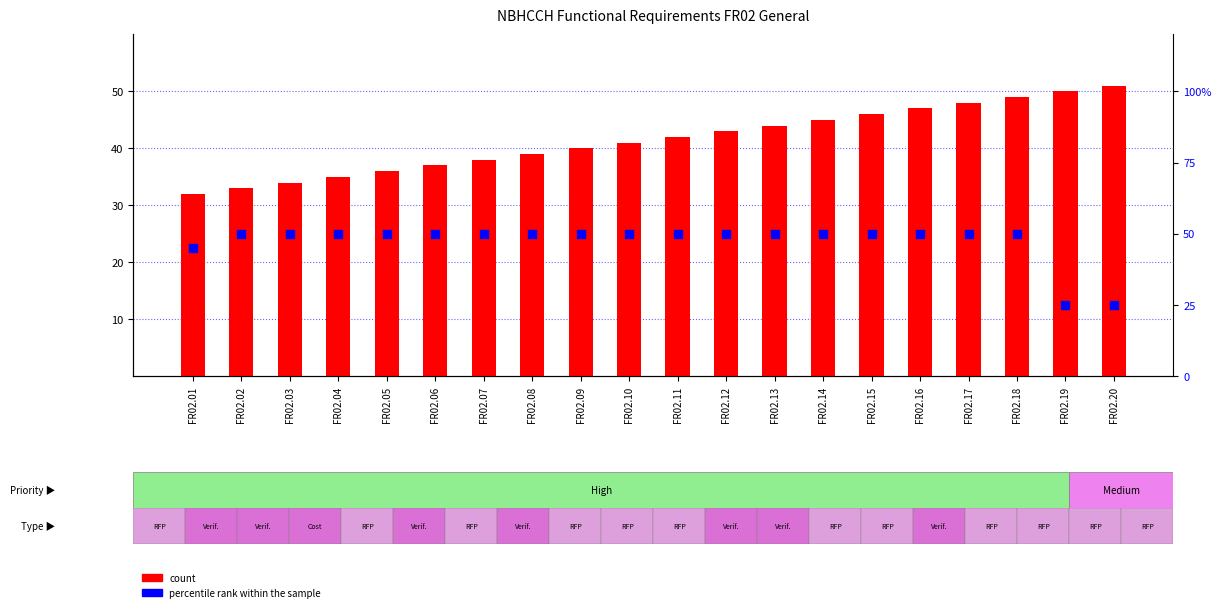

Which series has the largest total across all categories?

percentile rank within the sample